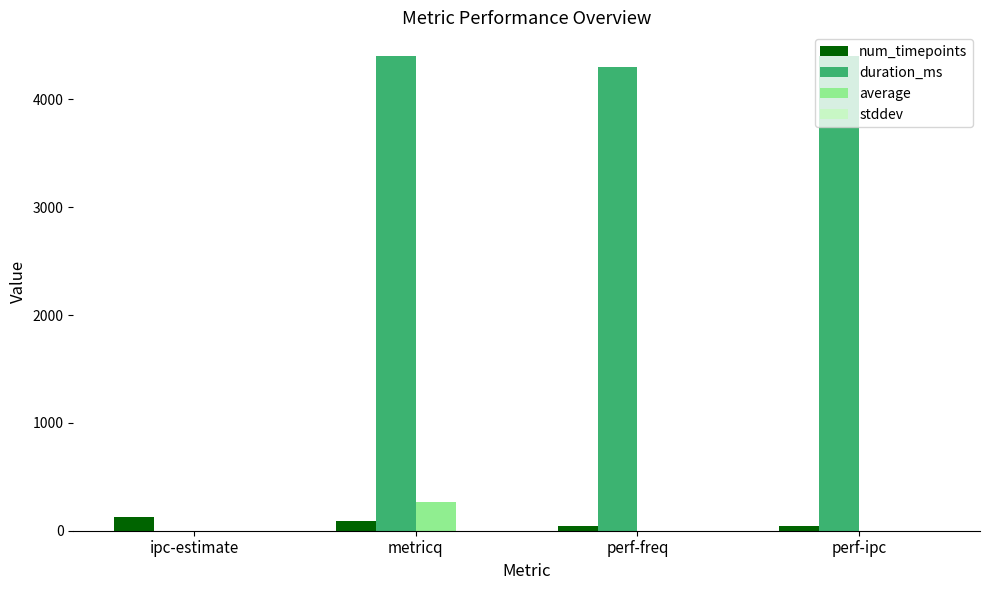

What is the maximum value for duration_ms?

4402.0